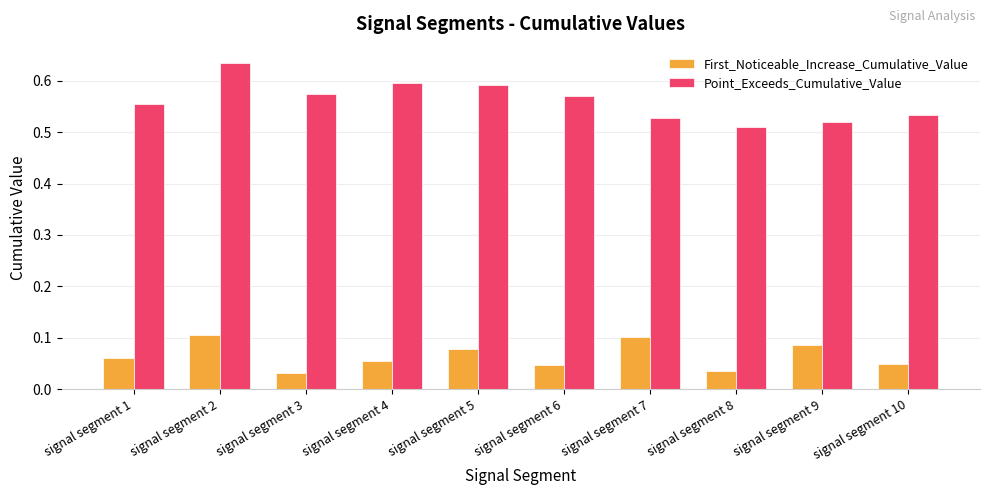

Count the Point_Exceeds_Cumulative_Value values in the range 0 to 1.

10